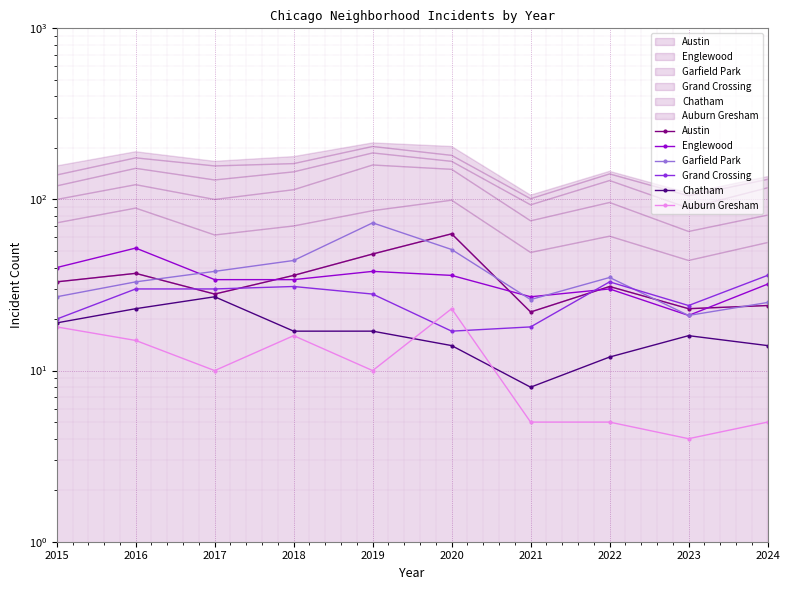

What is the difference between the Englewood values at 2016 and 2015?

12